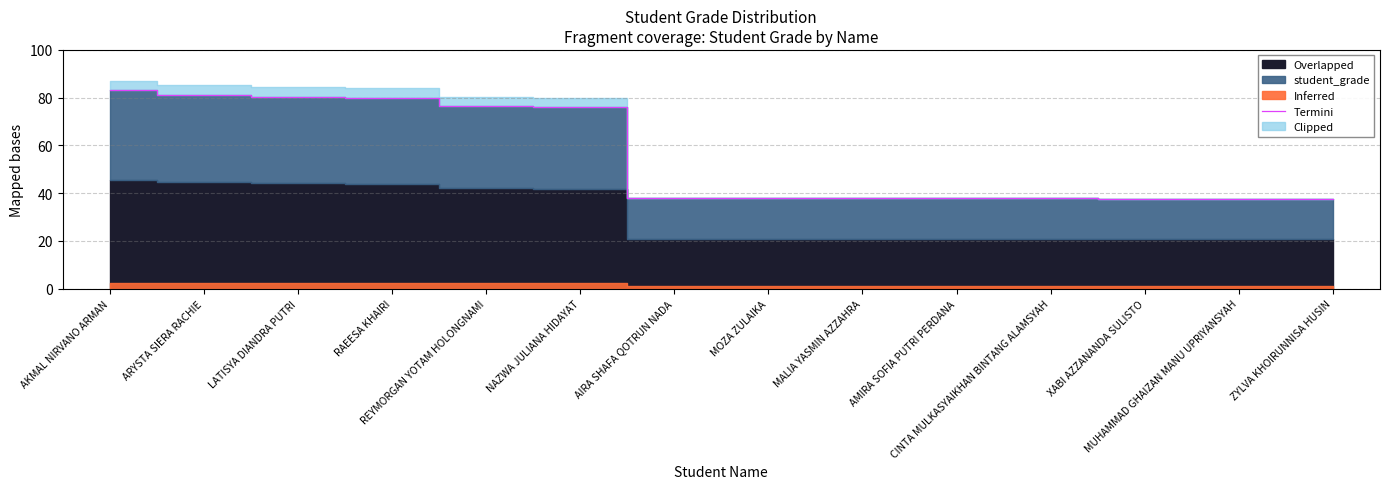

List the labels in order of value, smallest first.

ZYLVA KHOIRUNNISA HUSIN, MUHAMMAD GHAIZAN MANU UPRIYANSYAH, XABI AZZANANDA SULISTO, CINTA MULKASYAIKHAN BINTANG ALAMSYAH, MALIA YASMIN AZZAHRA, AMIRA SOFIA PUTRI PERDANA, MOZA ZULAIKA, AIRA SHAFA QOTRUN NADA, NAZWA JULIANA HIDAYAT, REYMORGAN YOTAM HOLONGNAMI, RAEESA KHAIRI, LATISYA DIANDRA PUTRI, ARYSTA SIERA RACHIE, AKMAL NIRVANO ARMAN